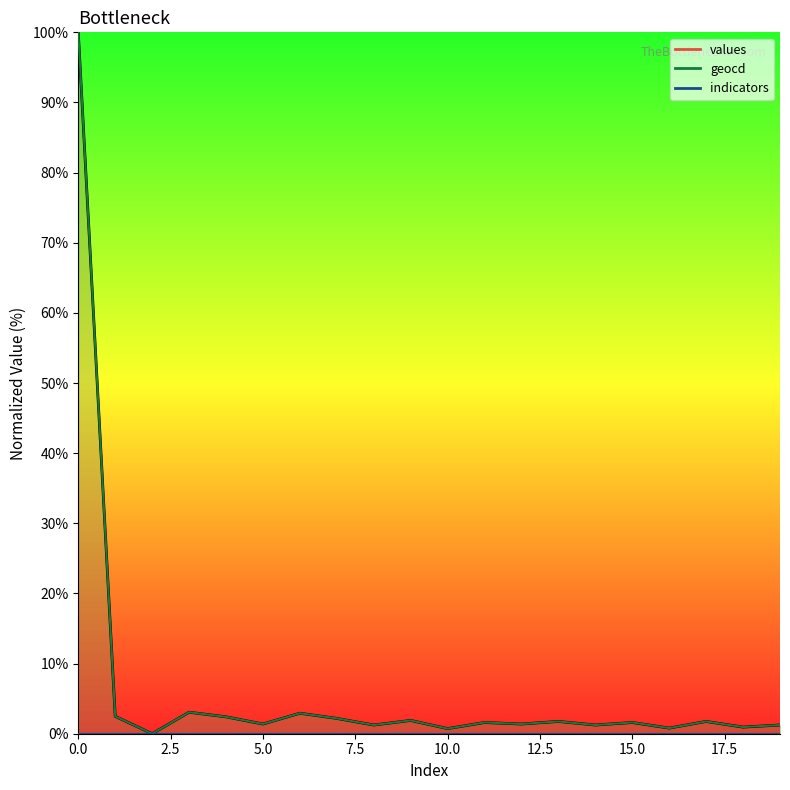

How many interior local peaks does the geocd series have?

7